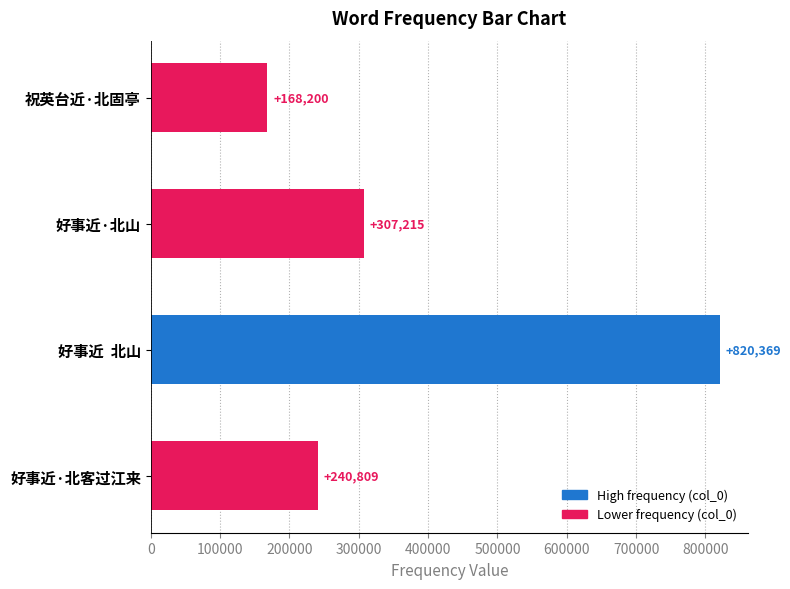

What is the sum of the values at 好事近·北山 and 祝英台近·北固亭?

475415